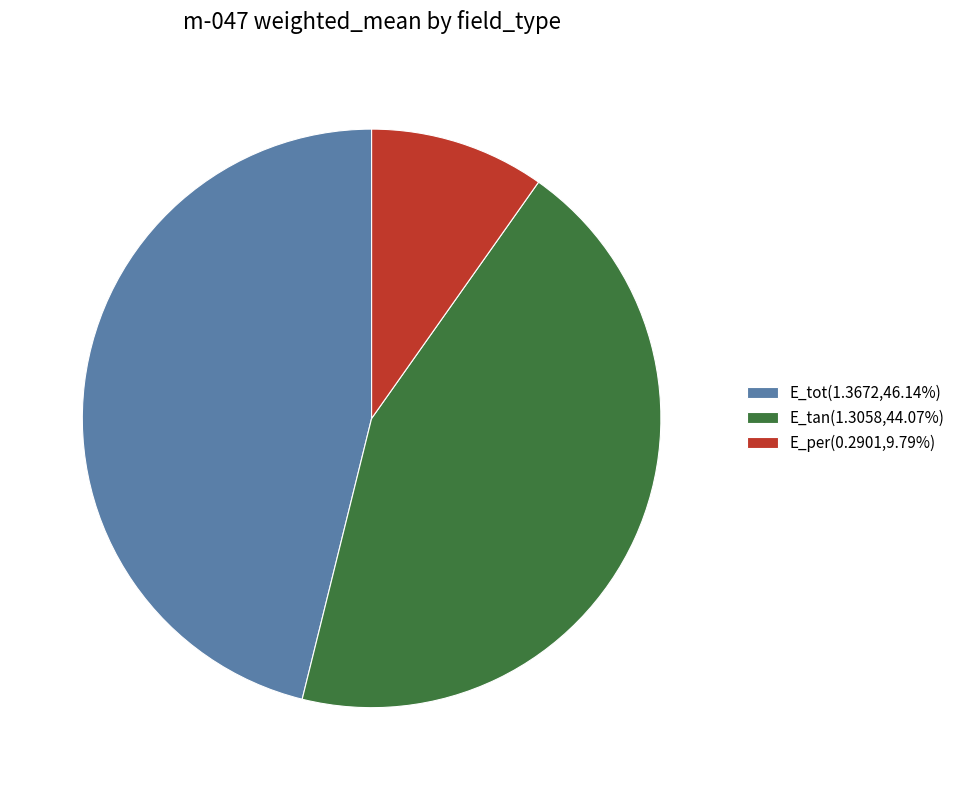

The E_per slice represents 20% of the pie. True or false?

False